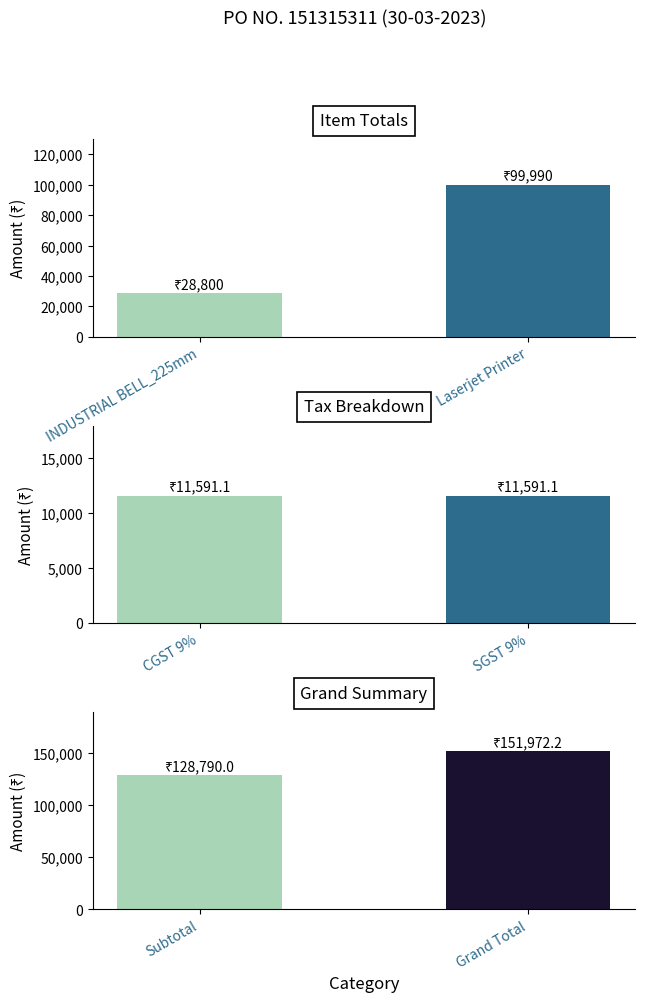

What position from the right is Laserjet Printer?

1